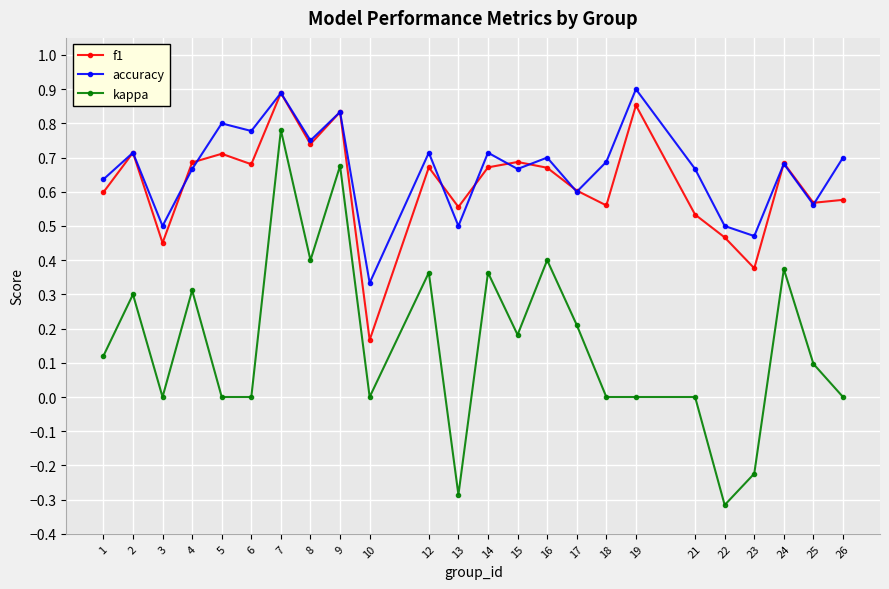

True or false: accuracy and kappa cross at least once.

False